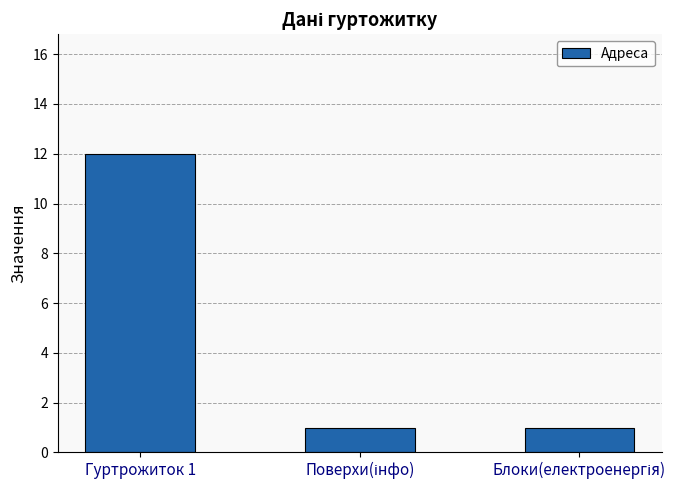

What is the difference between the maximum and second lowest values?

11